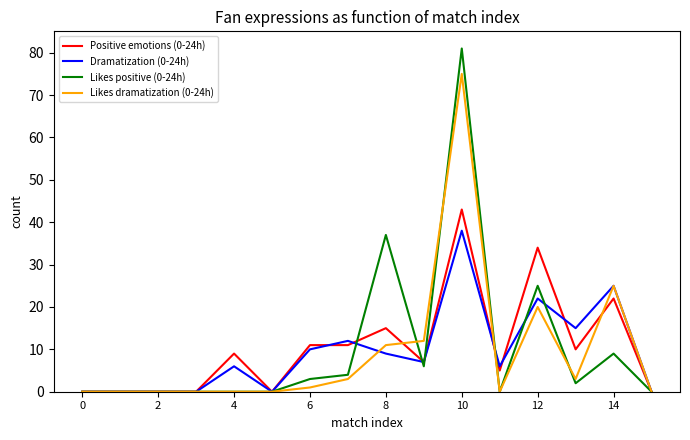

How many lines are shown in the chart?

4